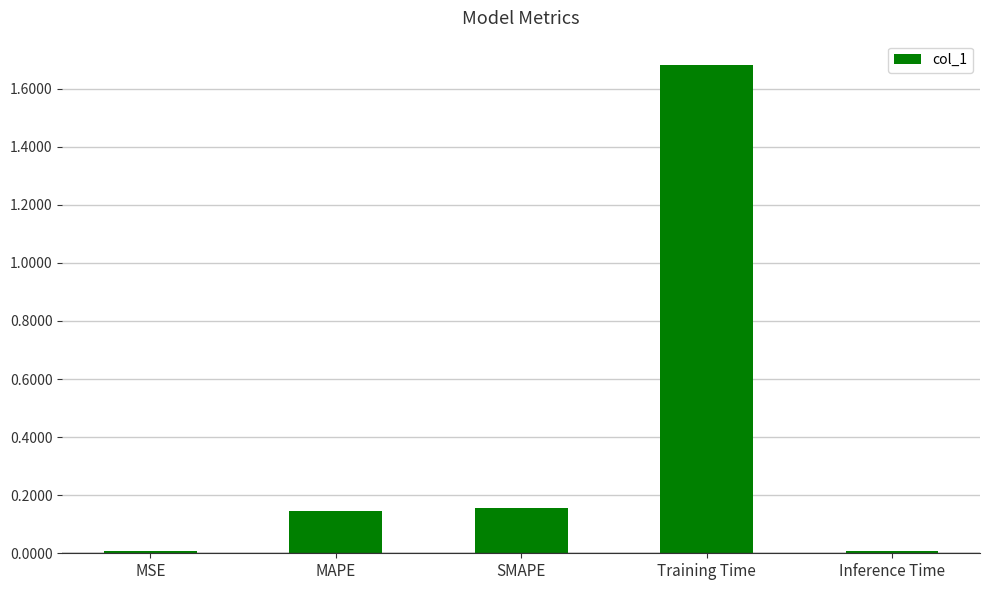

Which category has the highest value across all series?

Training Time